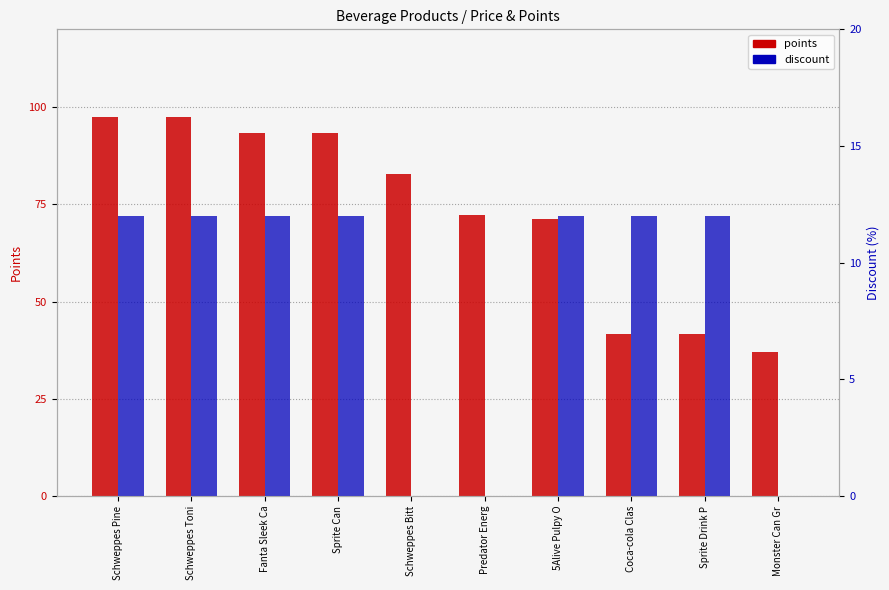

Which category has the highest value in the discount series?

Schweppes Pine